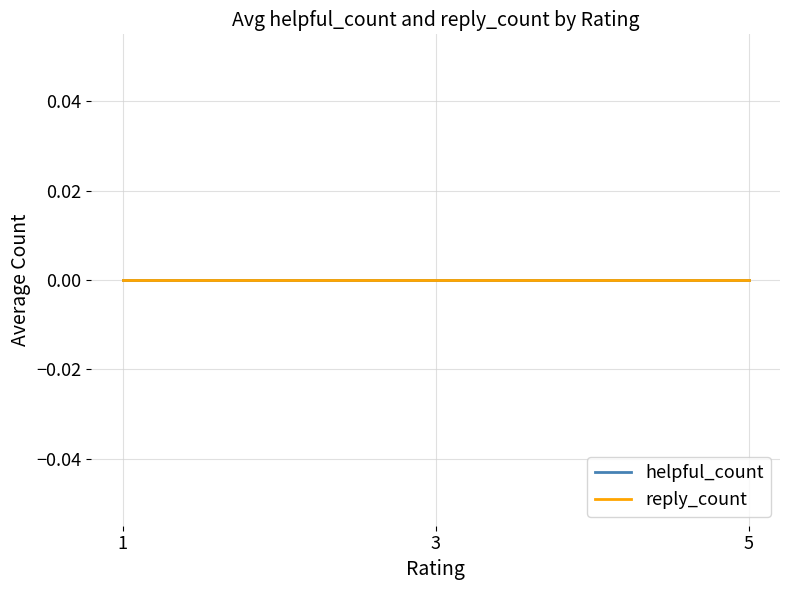

True or false: avg_helpful_count and helpful_count cross at least once.

False